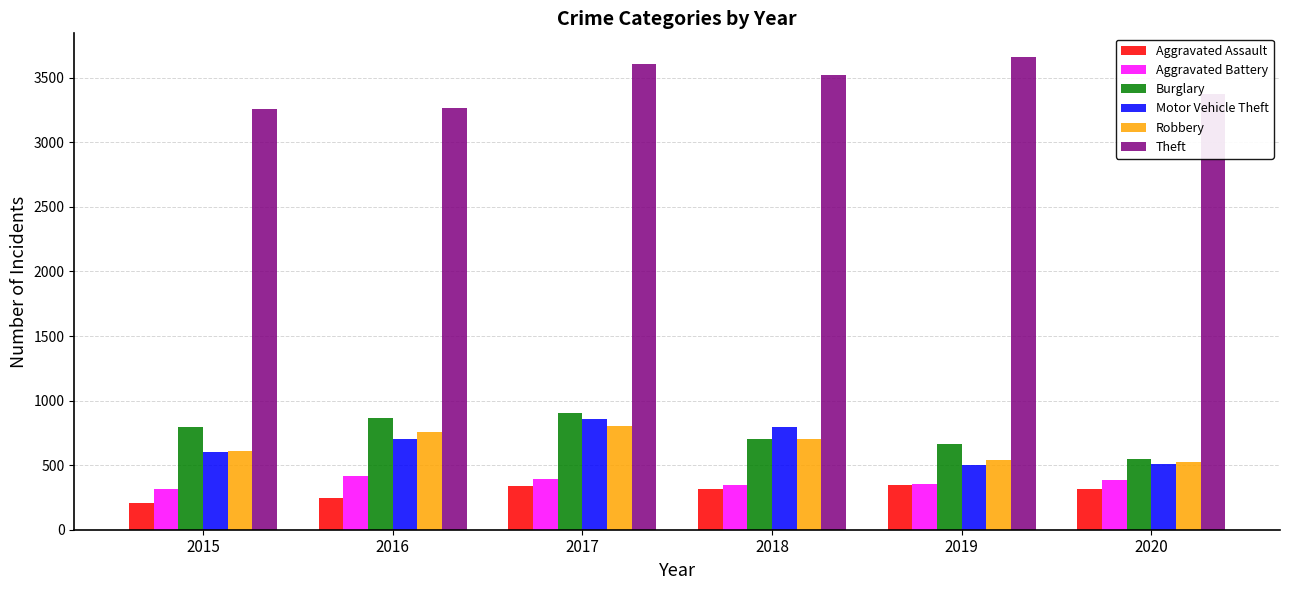

Rank the categories by Burglary value from highest to lowest.

2017, 2016, 2015, 2018, 2019, 2020